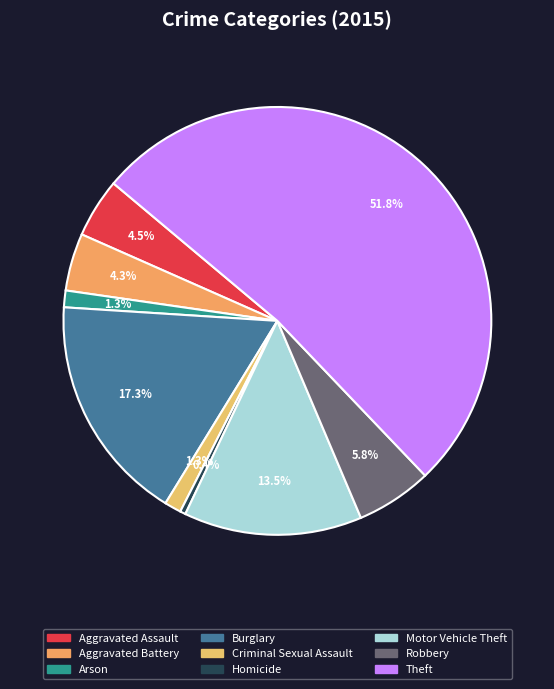

What is the largest slice in the pie chart?

Theft